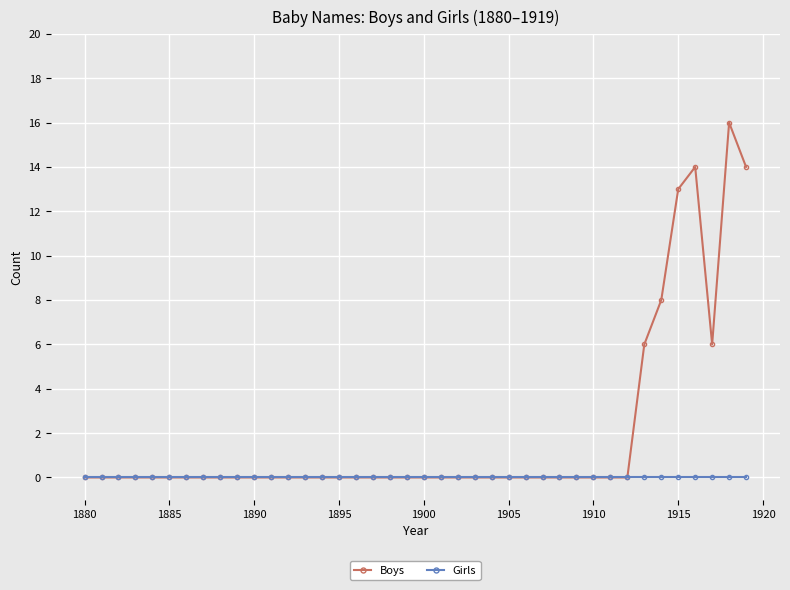

What is the maximum value for Boys?

16